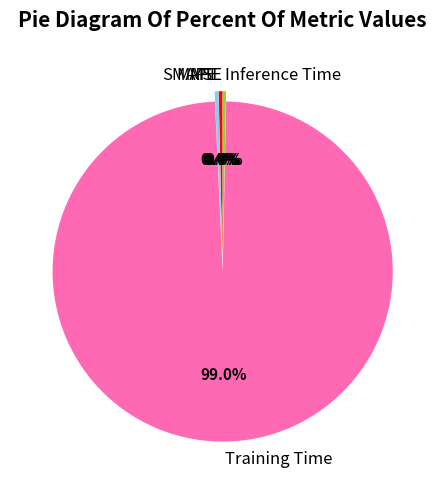

What portion of the pie excludes Inference Time?

99.7%